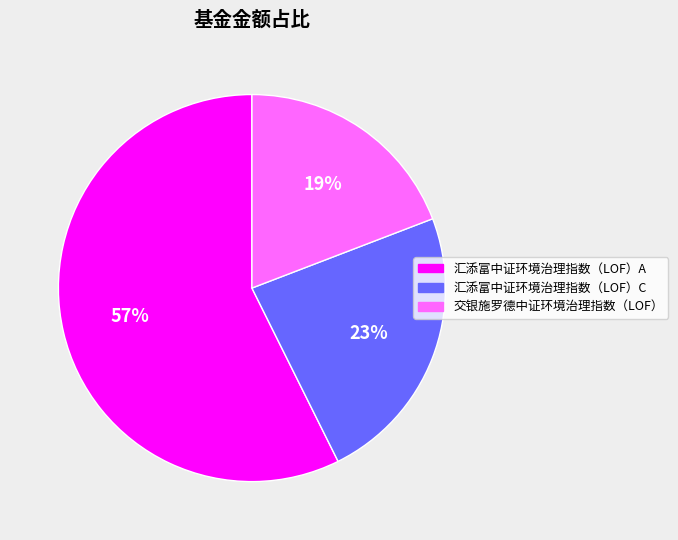

To the nearest percent, what is the difference between the largest and smallest slice percentages?

38%